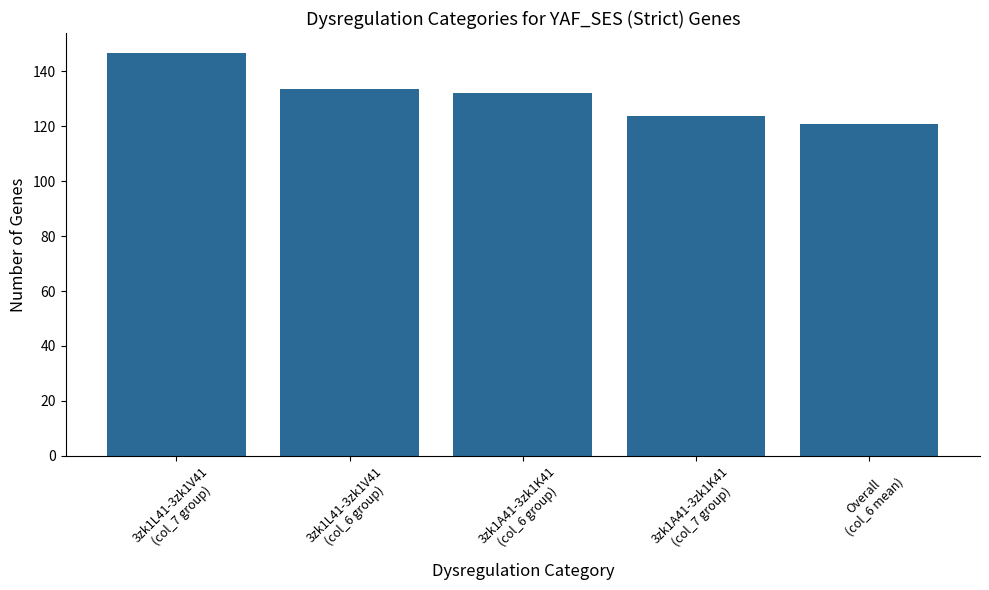

Rank the categories by value from highest to lowest.

3zk1L41-3zk1V41
(col_7 group), 3zk1L41-3zk1V41
(col_6 group), 3zk1A41-3zk1K41
(col_6 group), 3zk1A41-3zk1K41
(col_7 group), Overall
(col_6 mean)